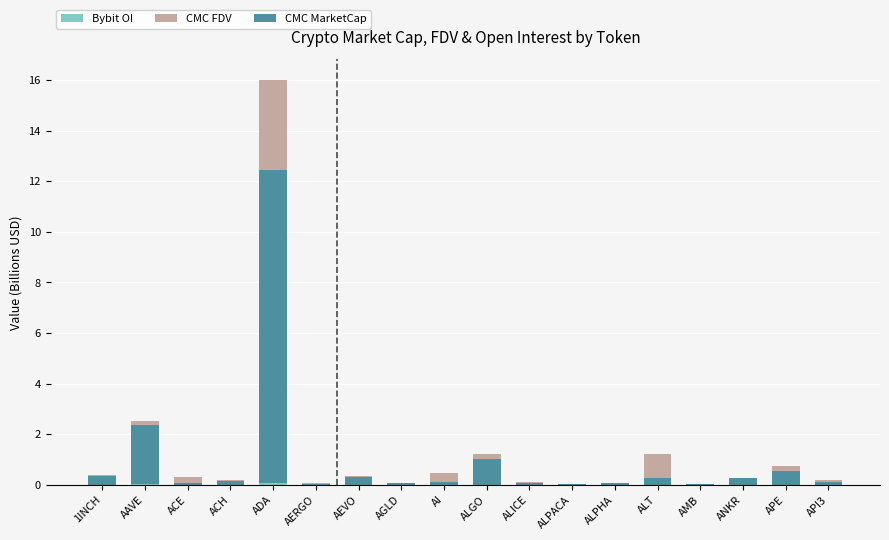

At which category is the sum across all series the highest?

ADA